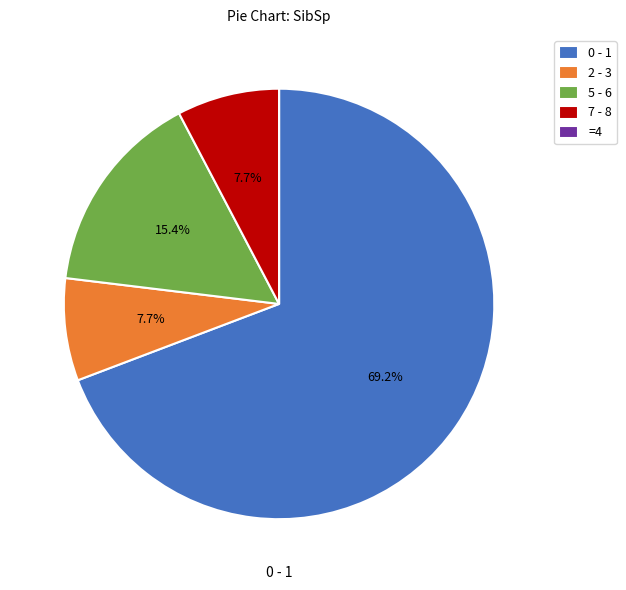

Approximately how many times larger is the value at 0 - 1 compared to 5 - 6?

4.5